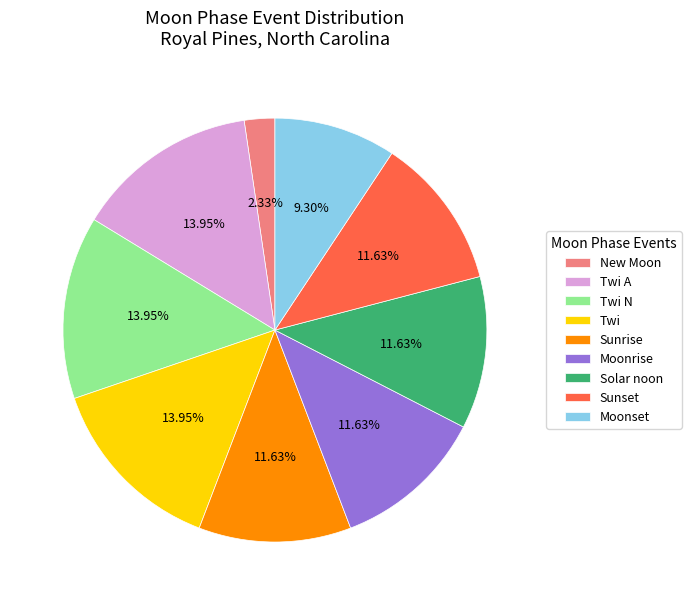

Between Solar noon and Moonset, which is larger?

Solar noon